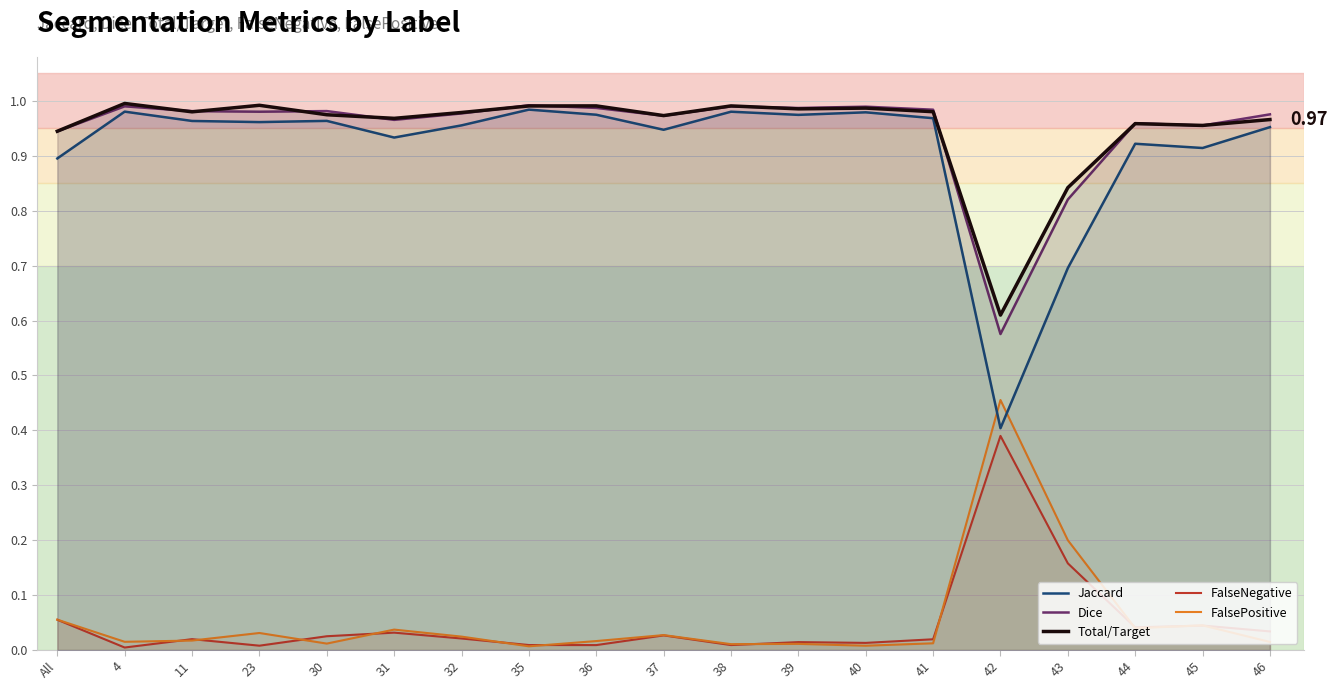

What is the label of the 18th point from the left?

45